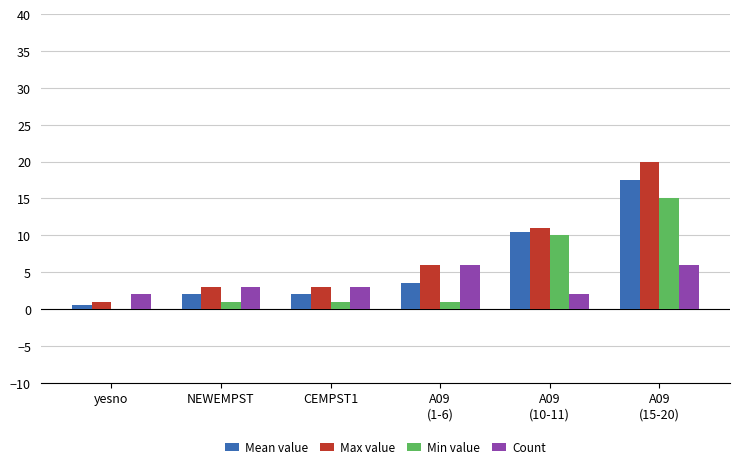

Are the bars grouped side by side (vs. stacked)?

Yes